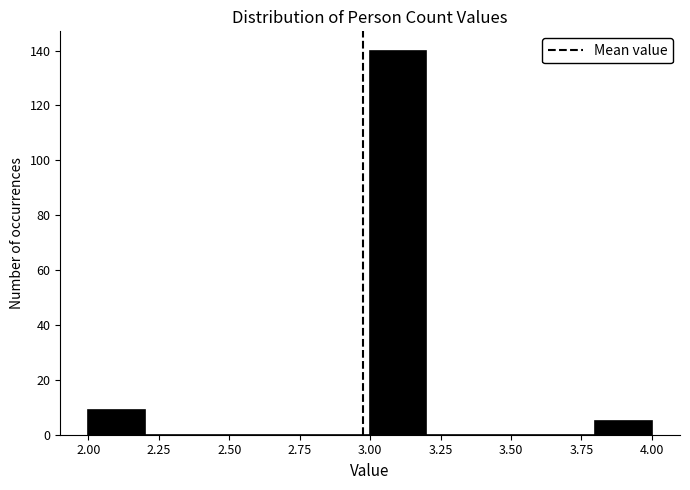

What is the height of the bar covering 3.0 to 3.2 on the x-axis? The values are not printed on the chart, so give them approximately, as read against the axis.

140